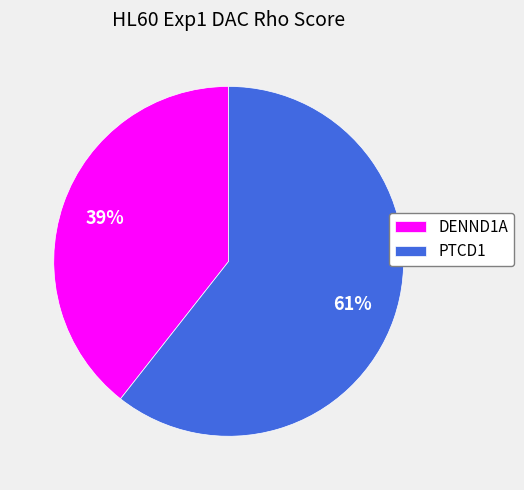

What percentage is the PTCD1 slice, to the nearest percent?

61%